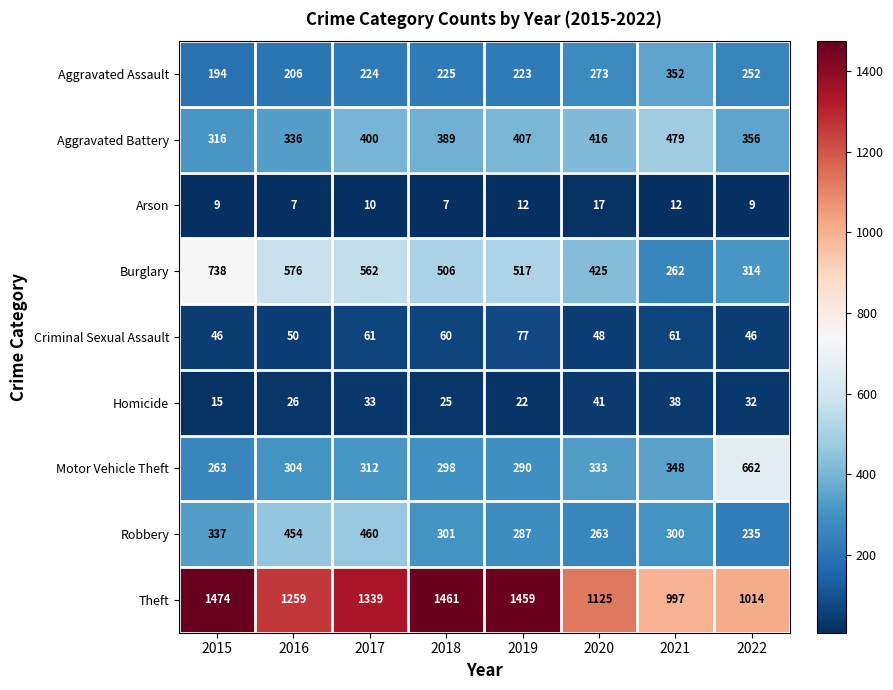

Rank the series by their maximum value, from lowest to highest.

Arson, Homicide, Criminal Sexual Assault, Aggravated Assault, Robbery, Aggravated Battery, Motor Vehicle Theft, Burglary, Theft